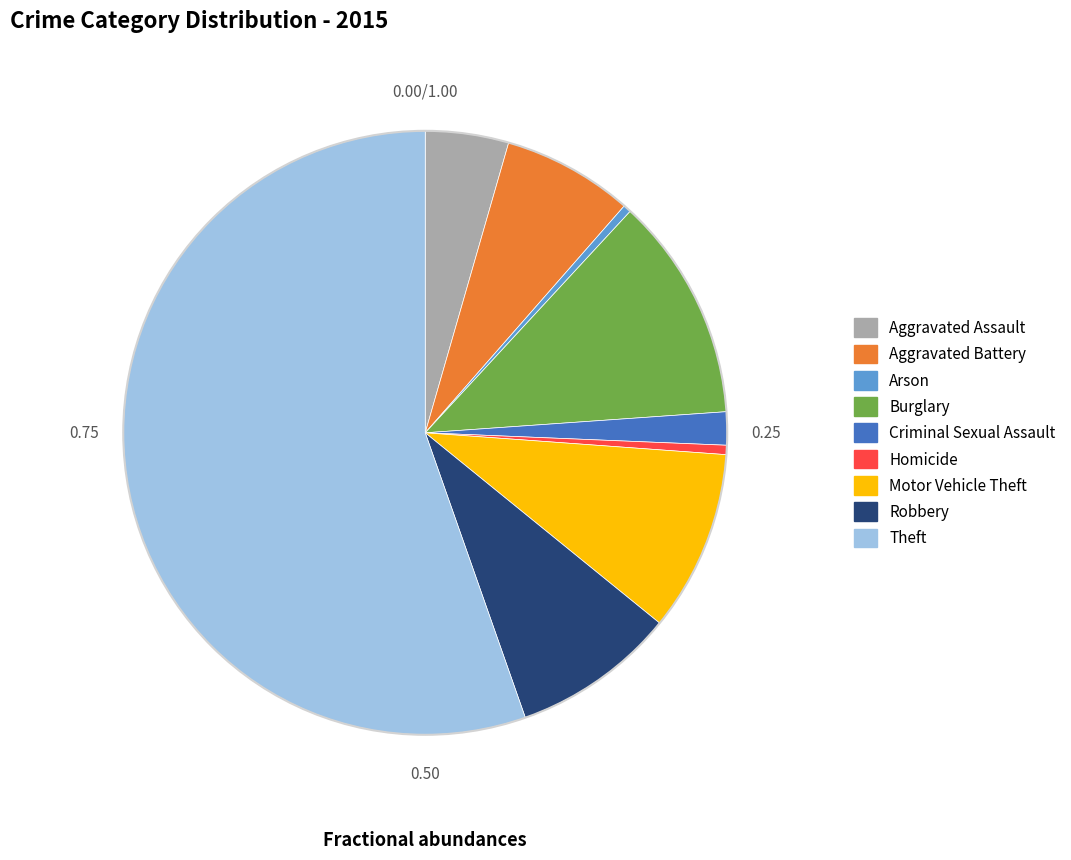

Is Theft the majority of the pie?

Yes